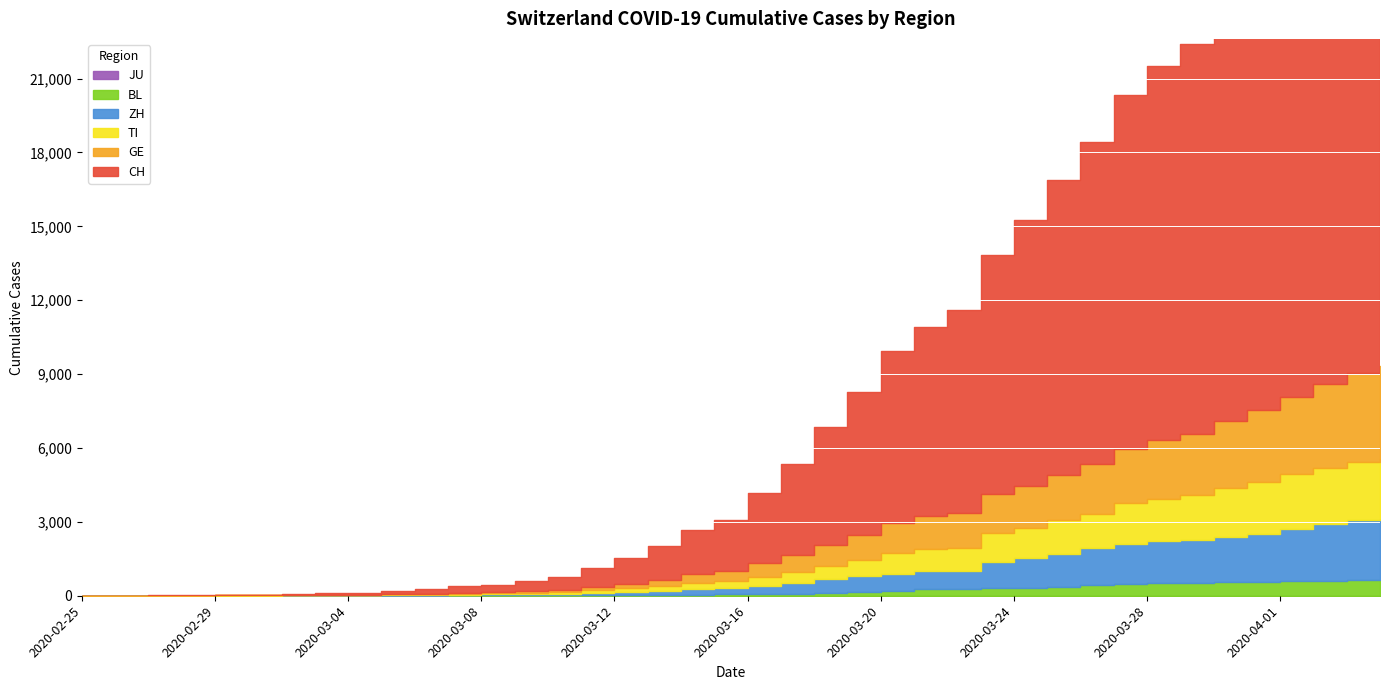

Is it true that ZH equals 1629 at 2020-03-27?

True